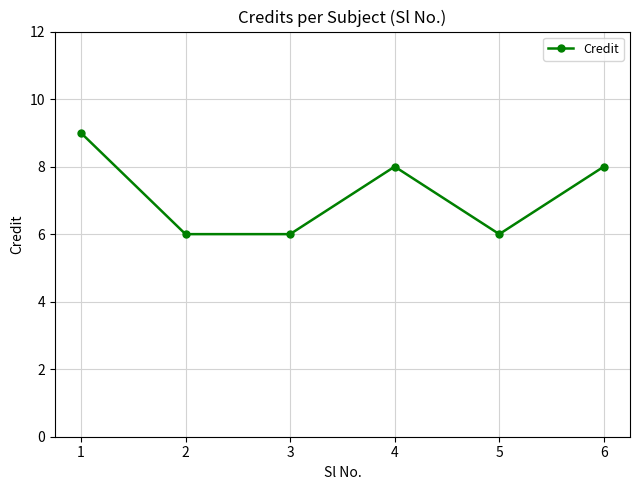

Reading left to right, extract all data points from this chart.

9	6	6	8	6	8